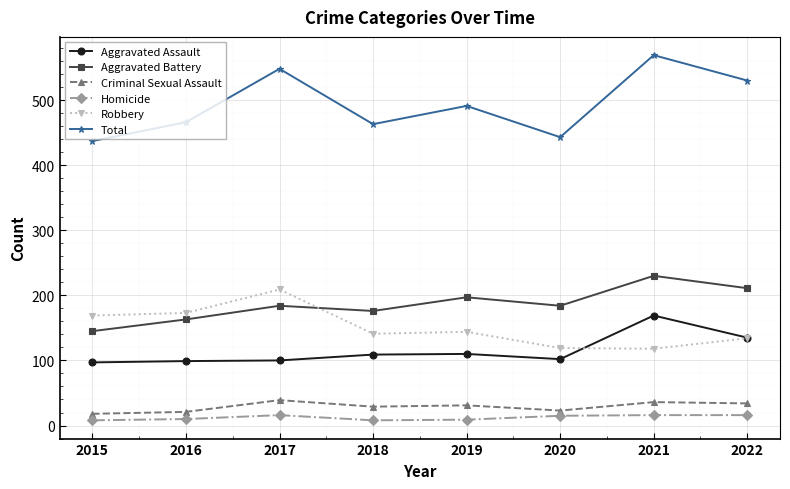

At which label does Aggravated Battery reach its minimum?

2015